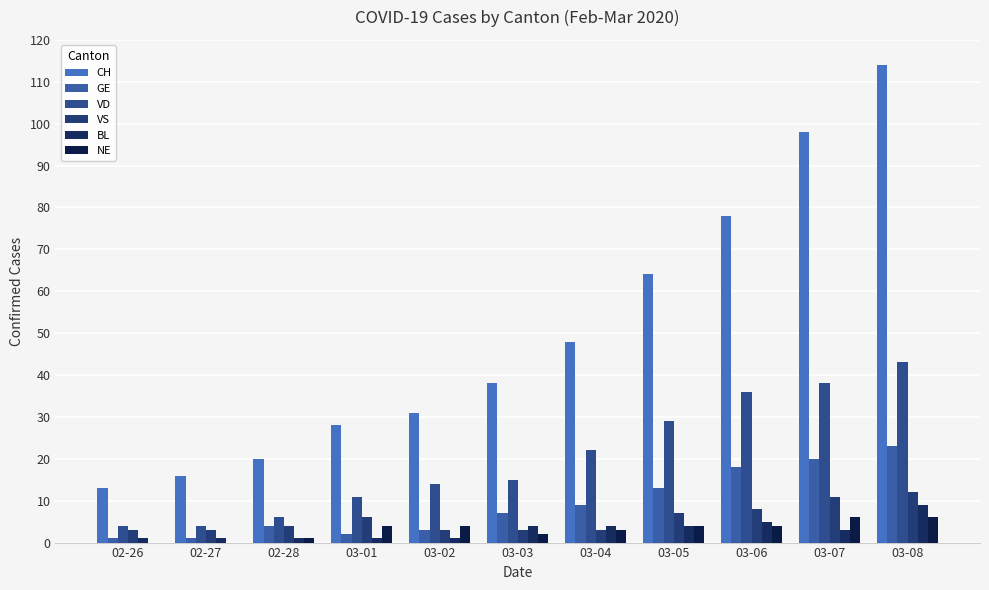

At 02-26, list the series in order from smallest to largest.

NE, GE, BL, VS, VD, CH